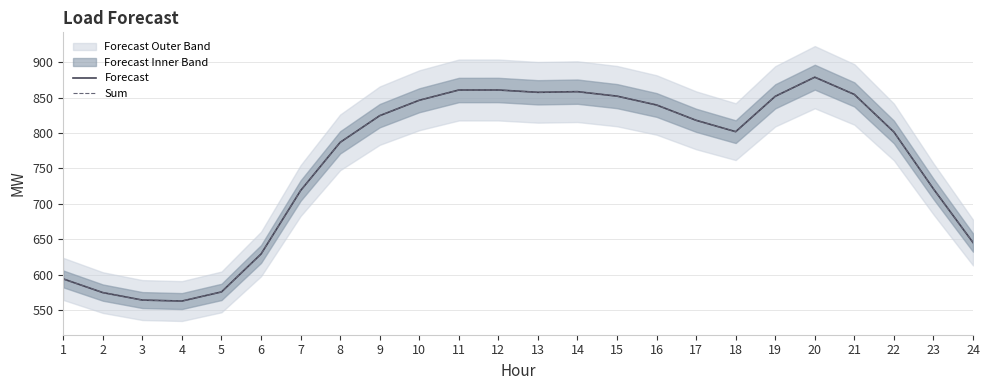

Does the chart display data point markers on the line(s)?

No